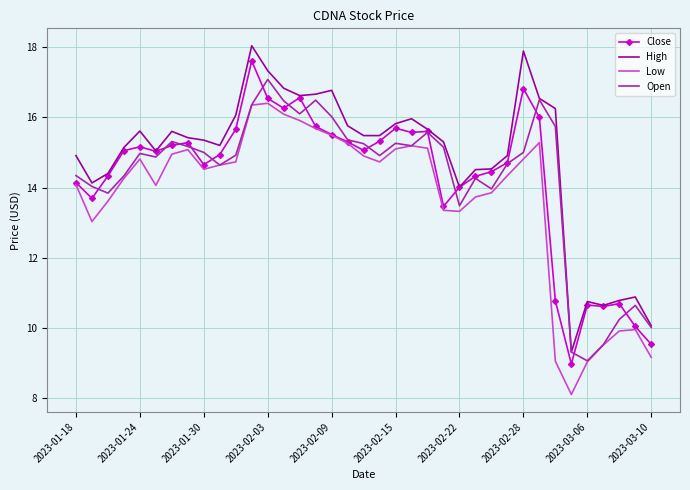

Rank the series by their maximum value, from highest to lowest.

High, Close, Open, Low